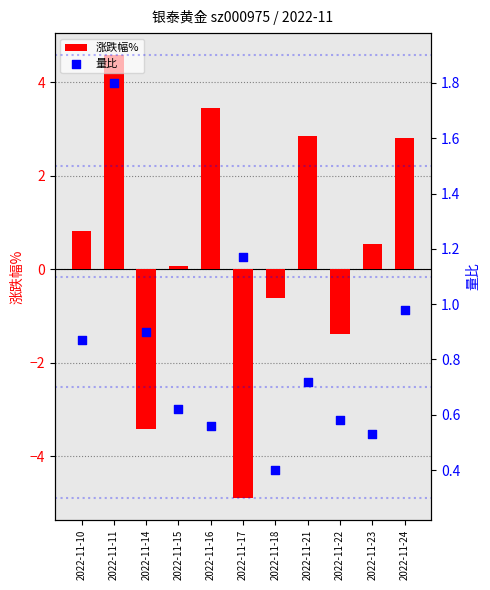

Which series reaches the minimum Y coordinate?

涨跌幅%